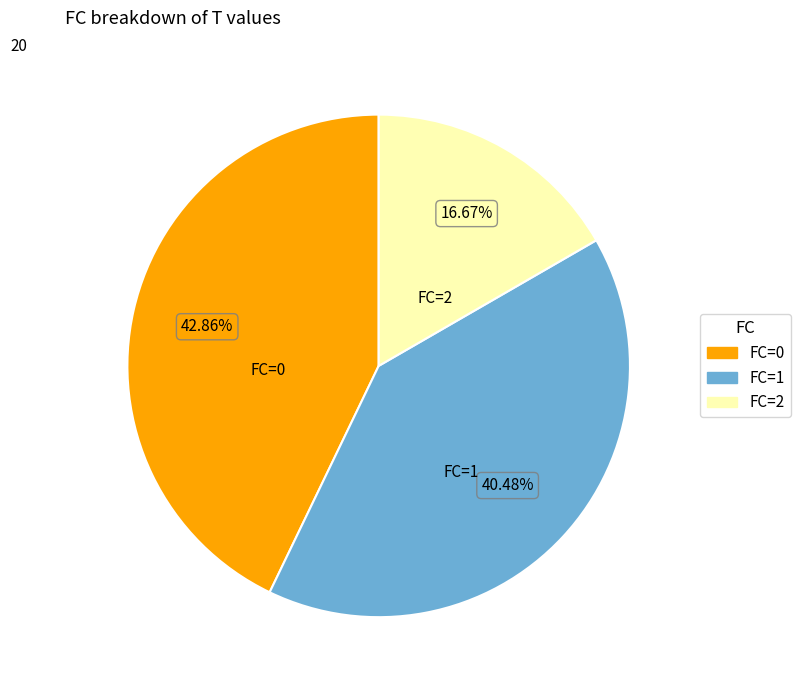

Does any single category account for the majority?

No